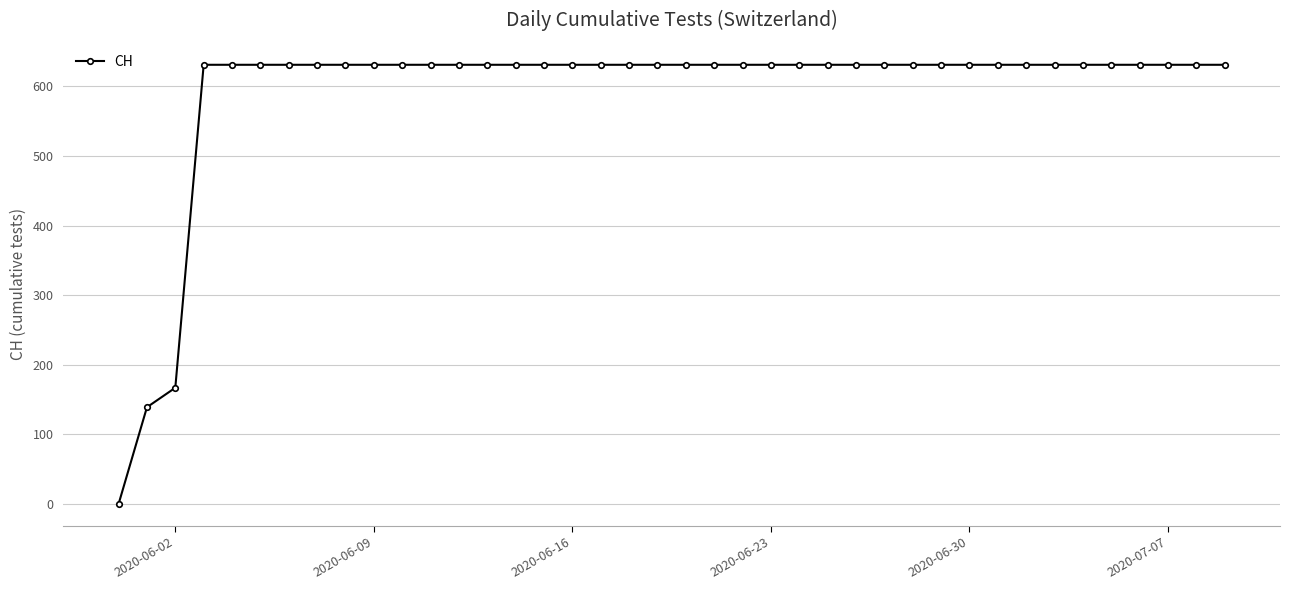

What is the difference between the maximum and minimum values?

631